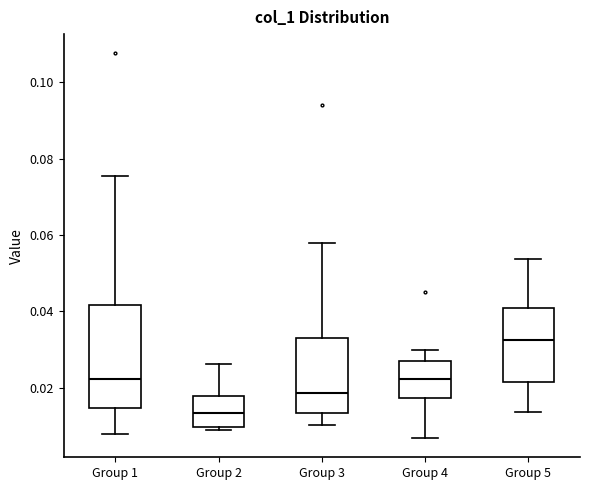

Reading left to right, transcribe this box plot: for each box, give where its median line is, the range the box spans, and where its two whiskers end, as read against the y-axis. The values are not printed on the chart, so give them approximately, as read against the axis.

Group 1: median 0.022, box 0.014 to 0.042, whiskers 0.008 to 0.076
Group 2: median 0.014, box 0.010 to 0.018, whiskers 0.010 (just below the box's lower edge) to 0.026
Group 3: median 0.018, box 0.014 to 0.034, whiskers 0.010 to 0.058
Group 4: median 0.022, box 0.018 to 0.026, whiskers 0.006 to 0.030
Group 5: median 0.032, box 0.022 to 0.040, whiskers 0.014 to 0.054